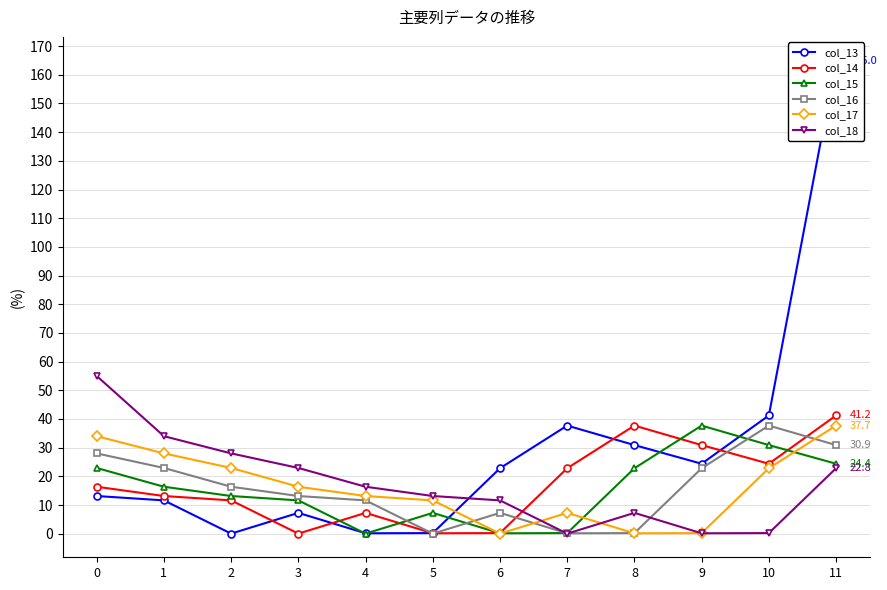

Between which two adjacent categories do col_14 and col_17 first intersect?

5 and 6